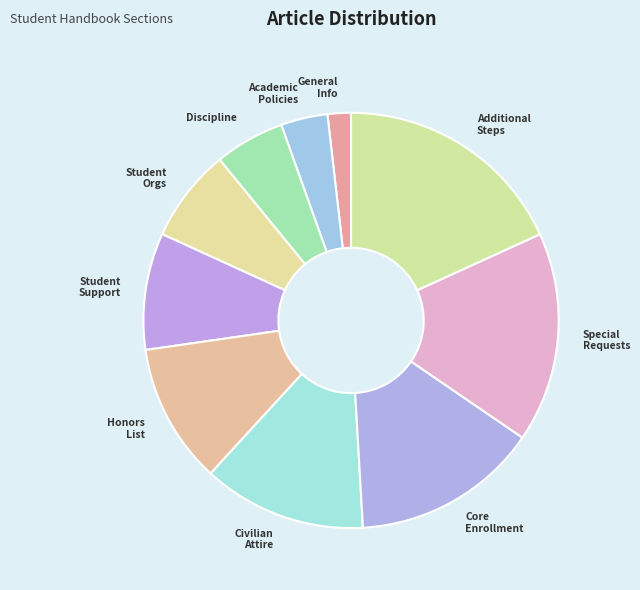

Which slice is the largest?

Additional Steps